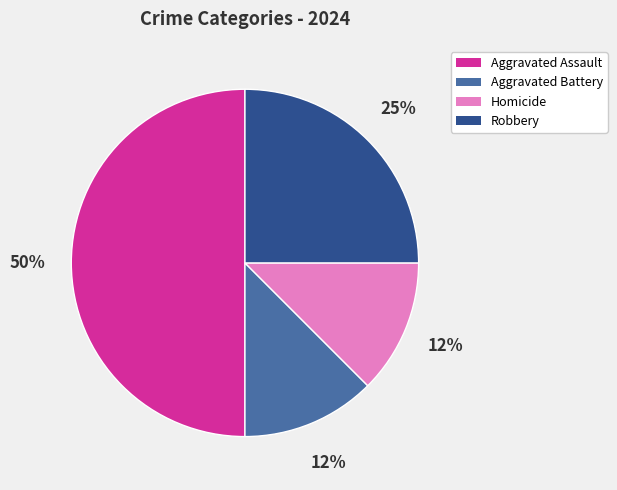

To the nearest percent, what is the average slice percentage?

25%